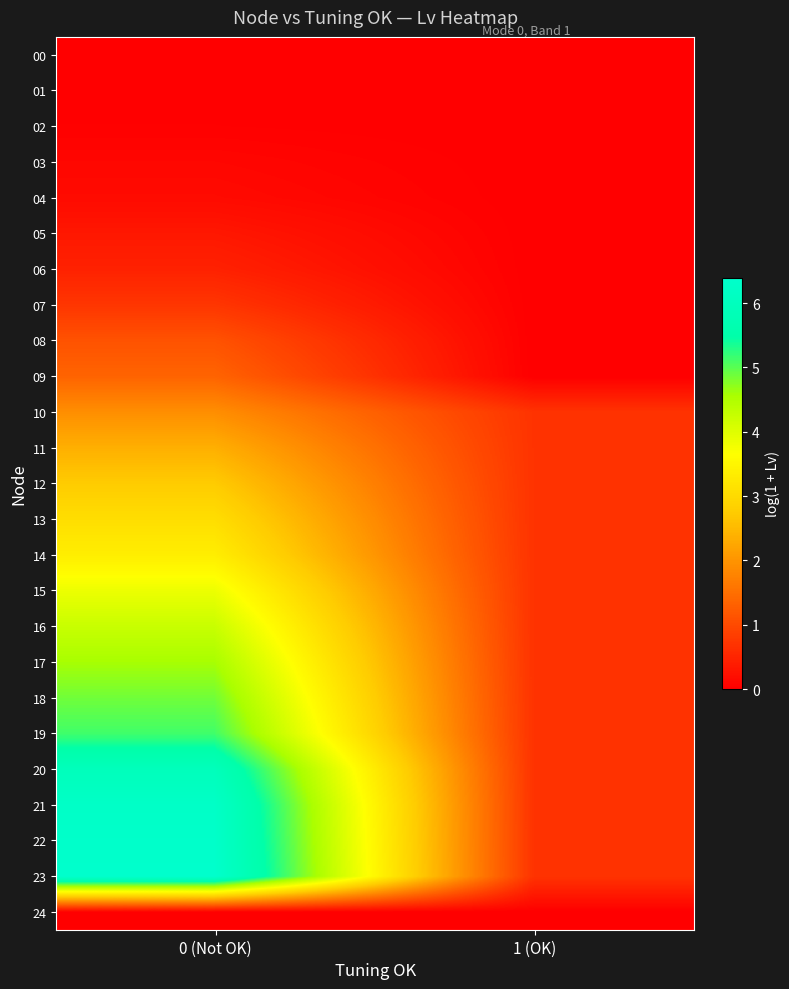

At which category is the sum across all series the highest?

0 (Not OK)